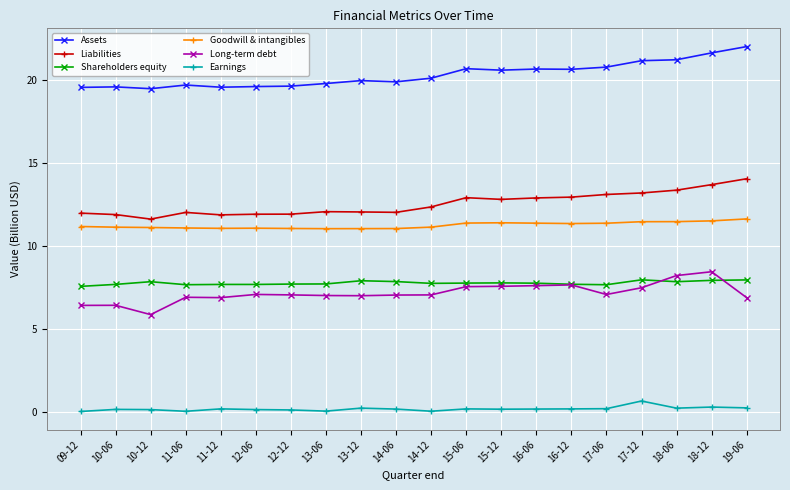

How many Shareholders equity values are between 7 and 8?

20